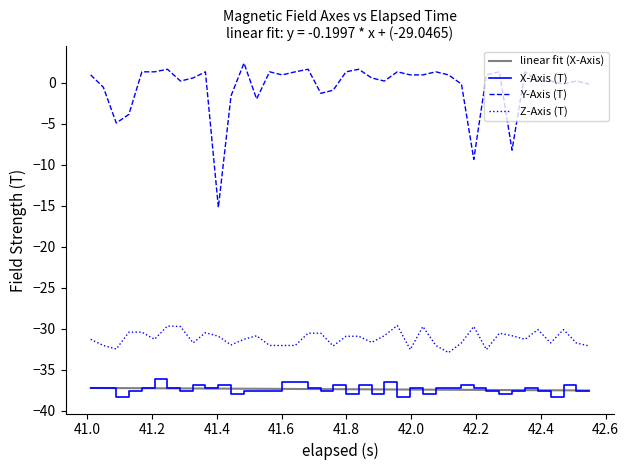

True or false: Y-Axis (T) and Z-Axis (T) intersect in this chart.

False